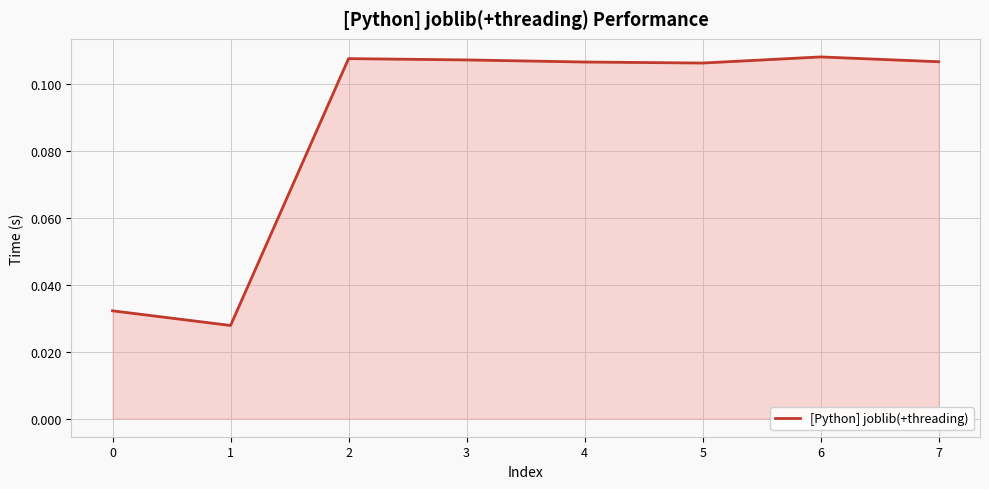

What is the change in value from 0 to 4?

+0.1